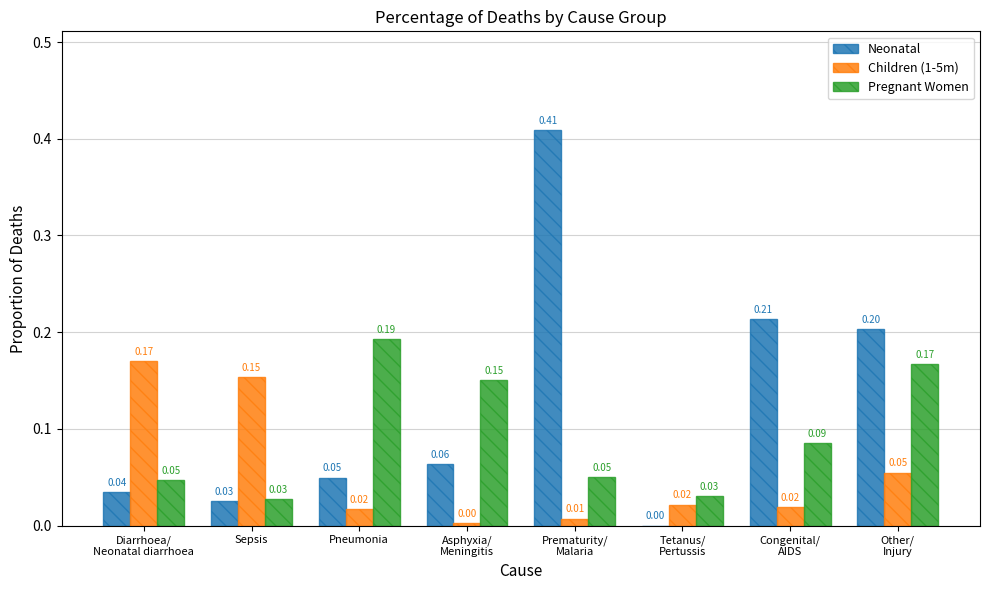

The value of Children (1-5m) at Sepsis is 0.1. True or false?

False